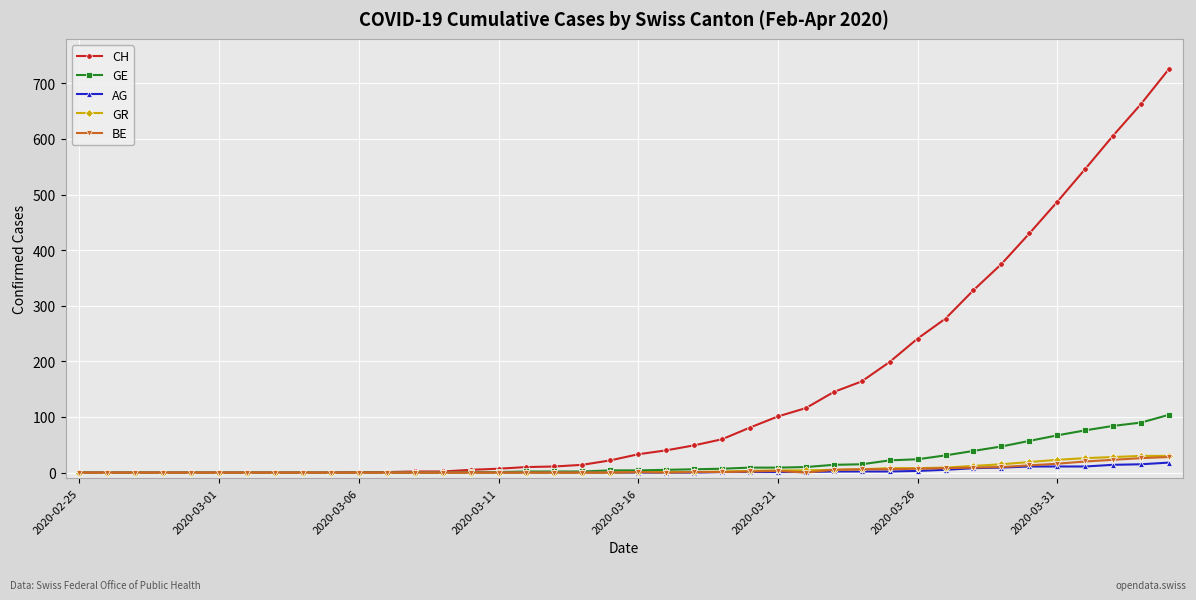

What is the maximum value for GE?

104